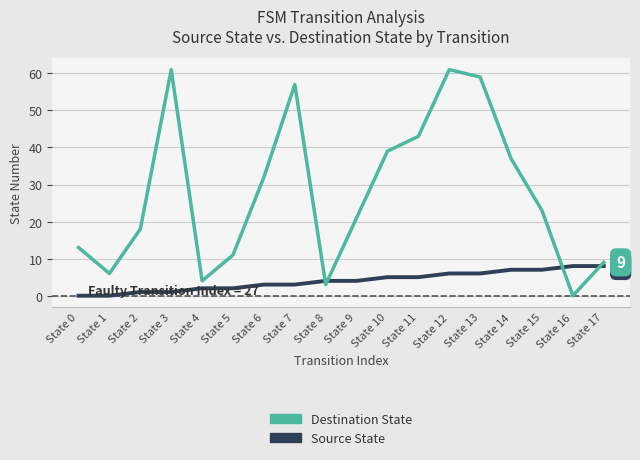

Rank the series by their maximum value, from lowest to highest.

Source State, Destination State